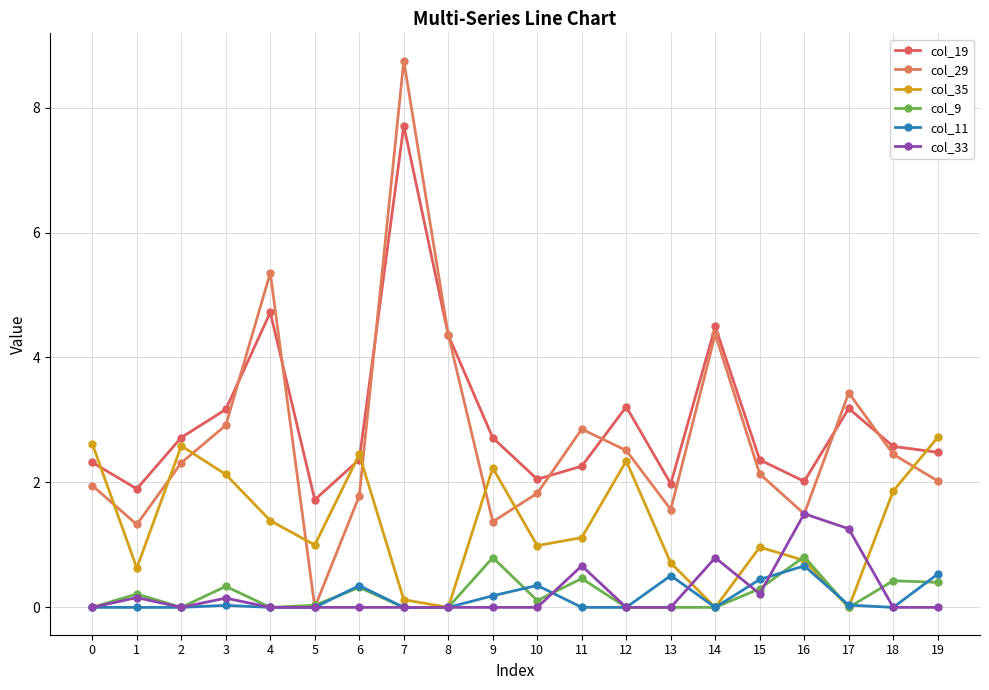

At which category does the chart reach its peak across all series?

7